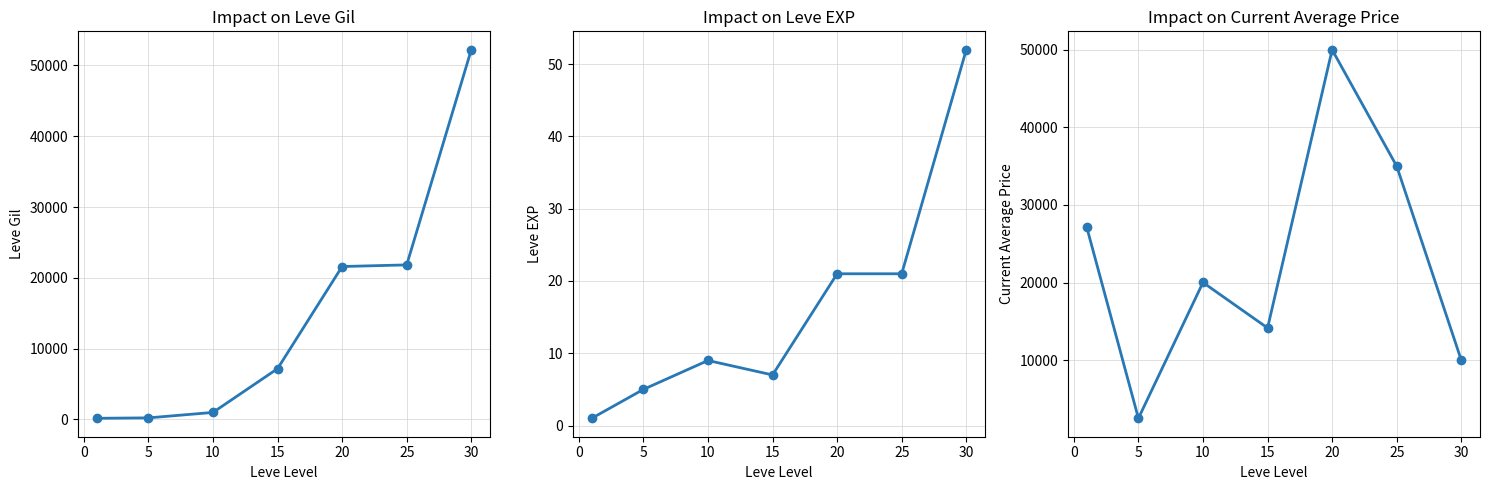

Count the number of data series in this chart.

3